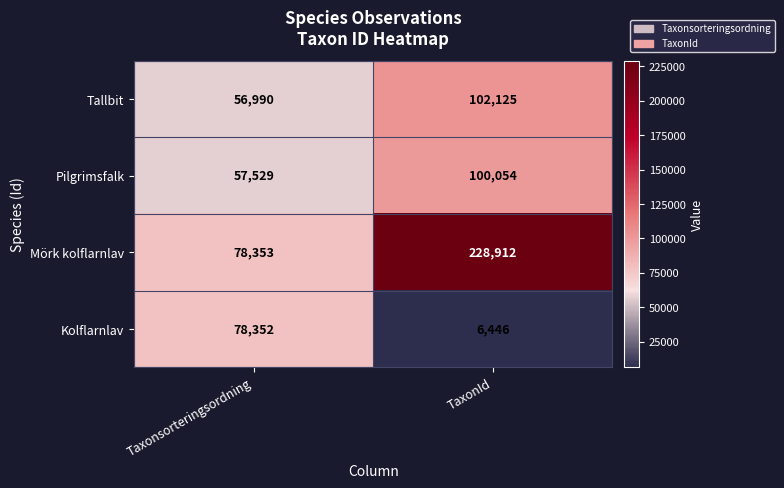

Reading left to right, extract all data points from this chart.

Tallbit: Taxonsorteringsordning=56990	TaxonId=102125
Pilgrimsfalk: Taxonsorteringsordning=57529	TaxonId=100054
Mörk kolflarnlav: Taxonsorteringsordning=78353	TaxonId=228912
Kolflarnlav: Taxonsorteringsordning=78352	TaxonId=6446